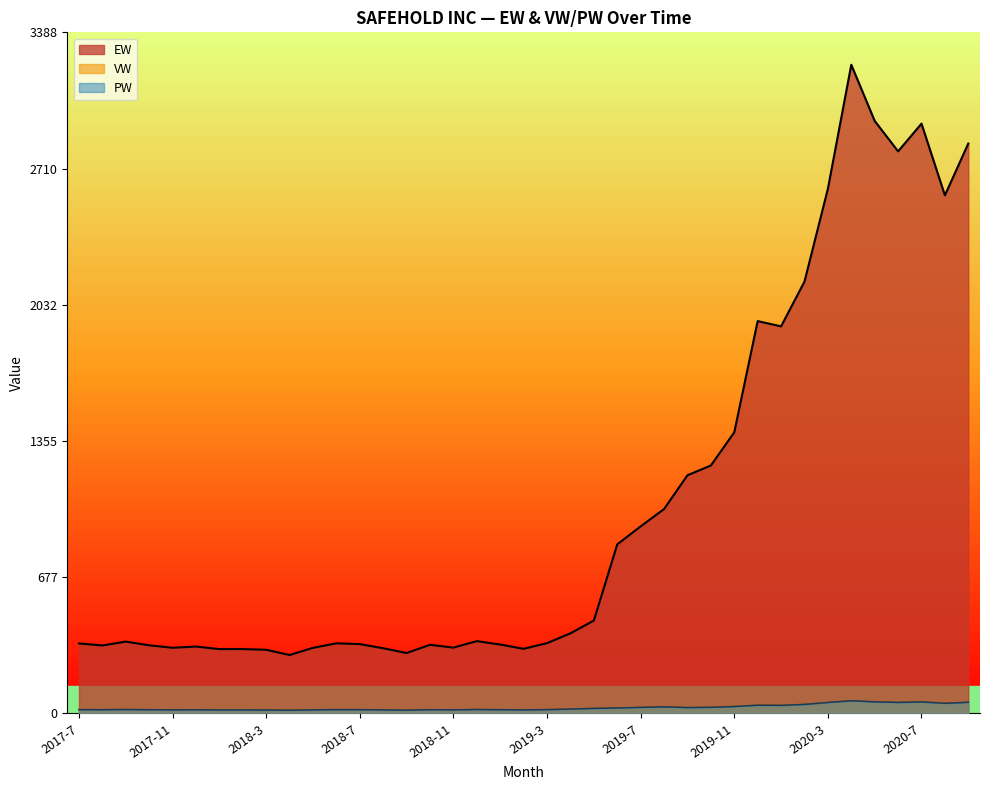

True or false: PW has a value of 18.3 at 2017-12.

True